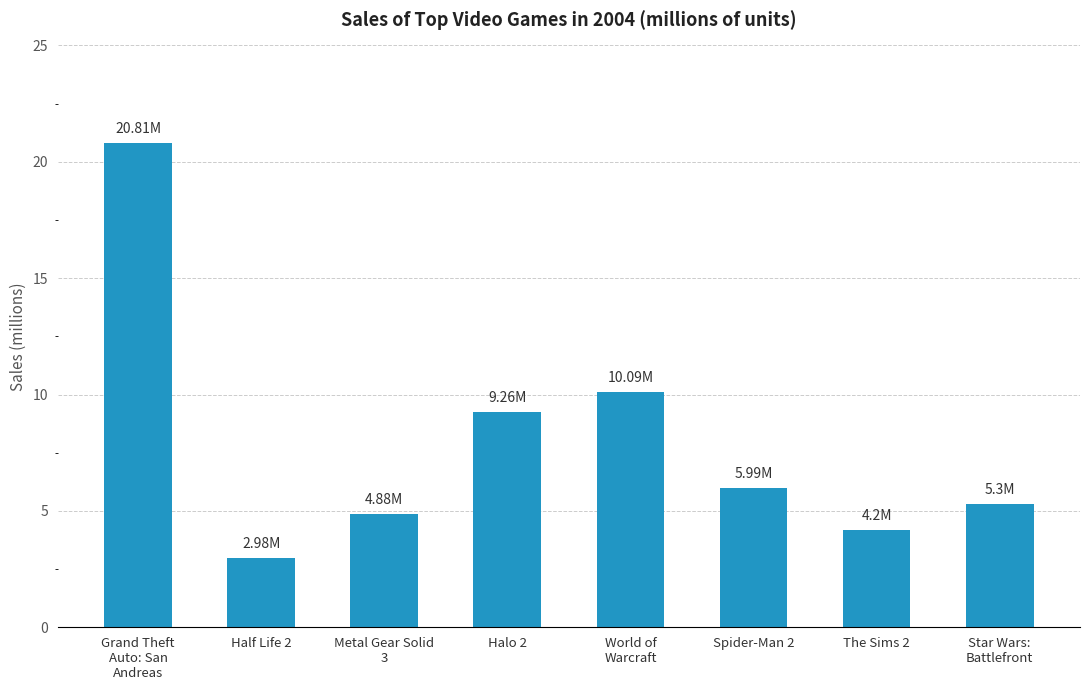

What value does the data have at Half Life 2?

3.0